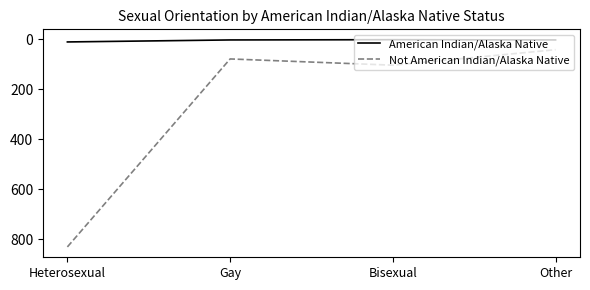

At which category is the sum across all series the highest?

Heterosexual